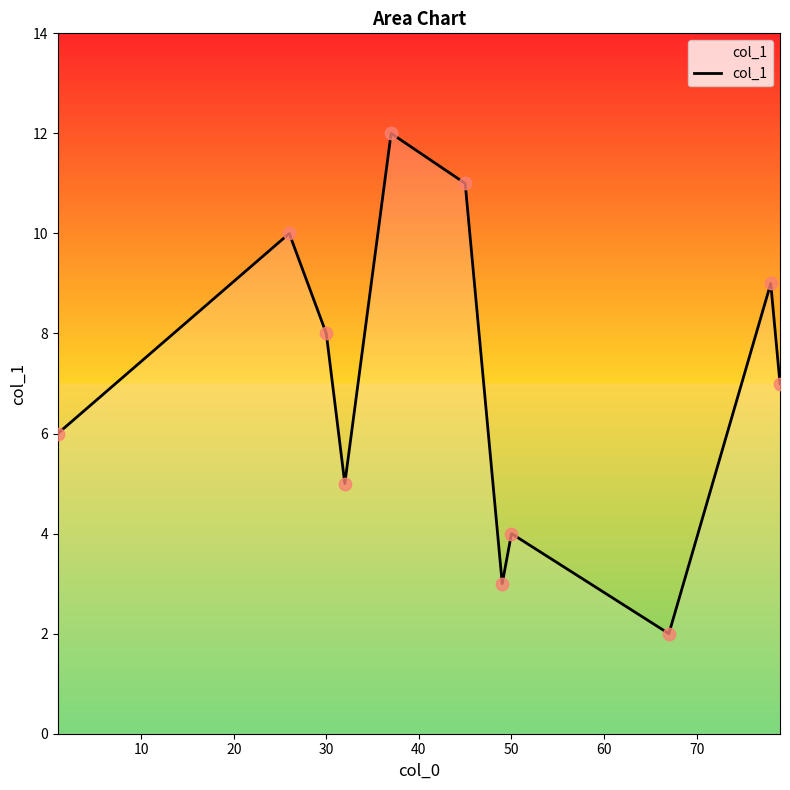

What is the difference between the maximum and minimum values?

10.0